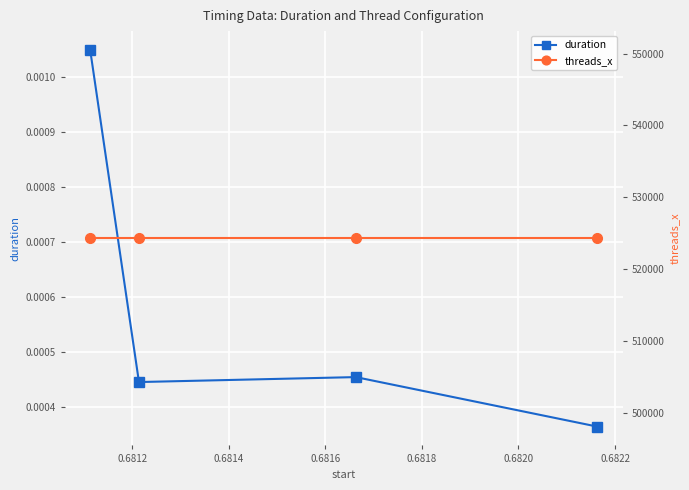

What are all the series names shown in the legend?

duration, threads_x